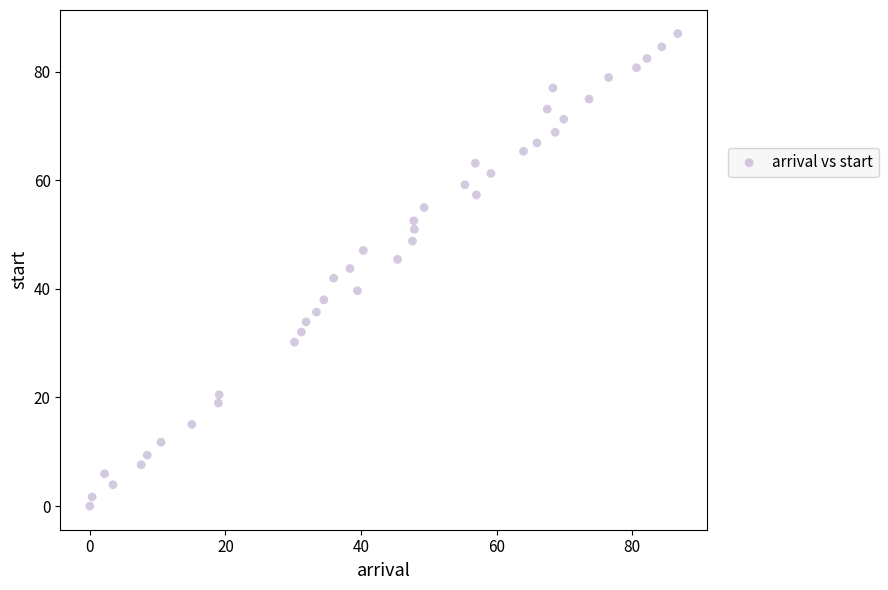

What is the range of Y values (max minus min)?

87.0